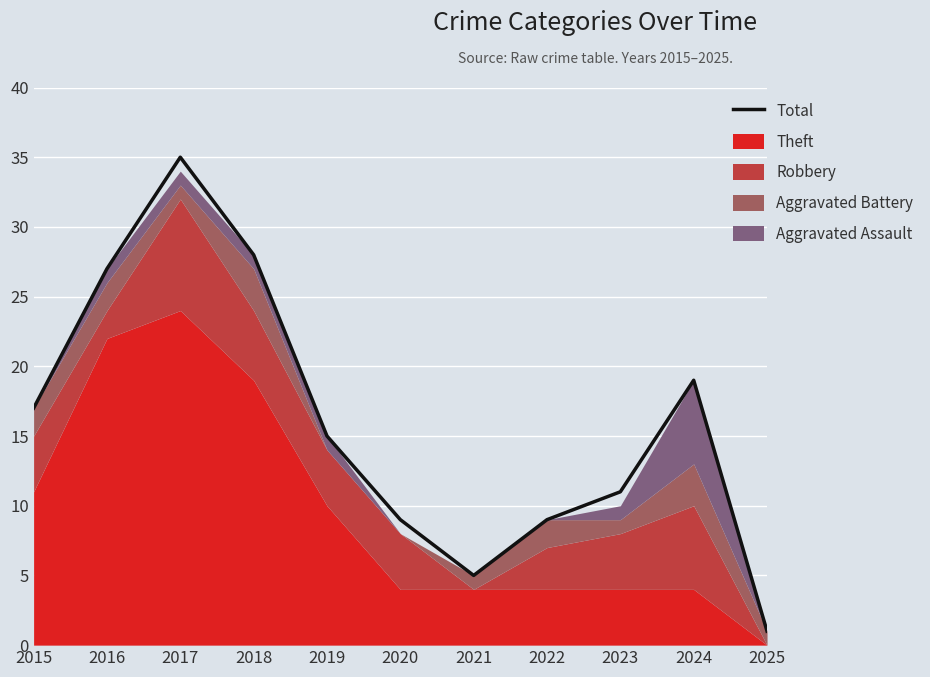

Which label corresponds to the smallest value in the chart?

2025